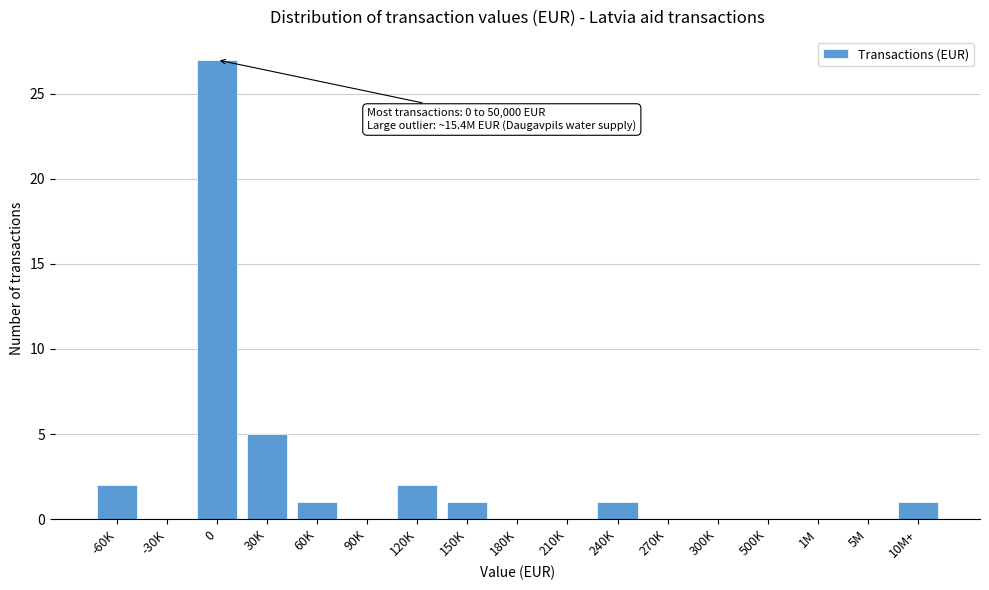

Reading left to right, transcribe all the data shown in this chart.

-60K=2	-30K=0	0=27	30K=5	60K=1	90K=0	120K=2	150K=1	180K=0	210K=0	240K=1	270K=0	300K=0	500K=0	1M=0	5M=0	10M+=1